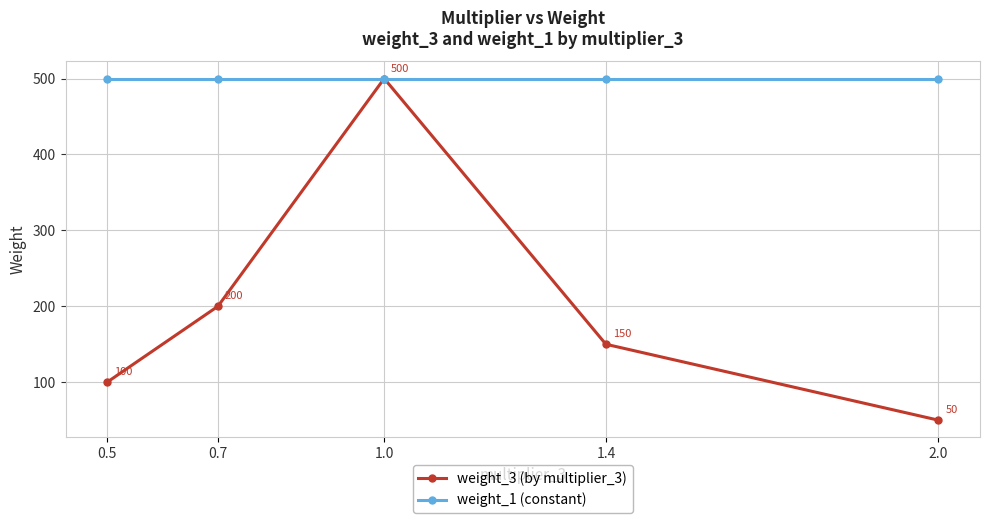

At which category is the sum across all series the highest?

1.0